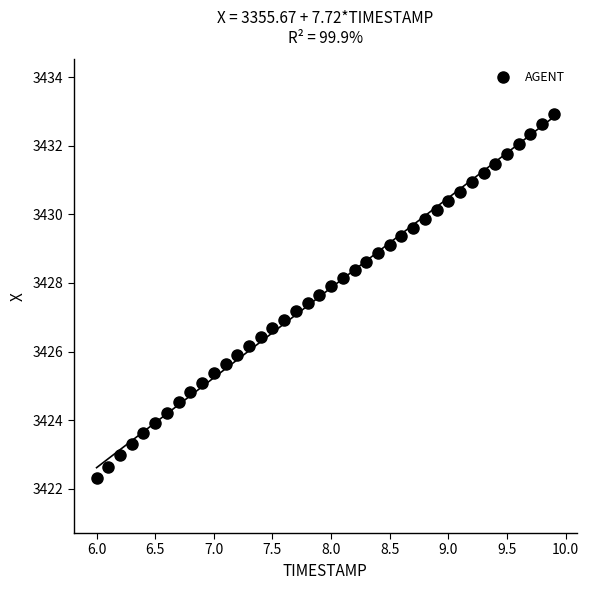

What is the range of X values (max minus min)?

3.9